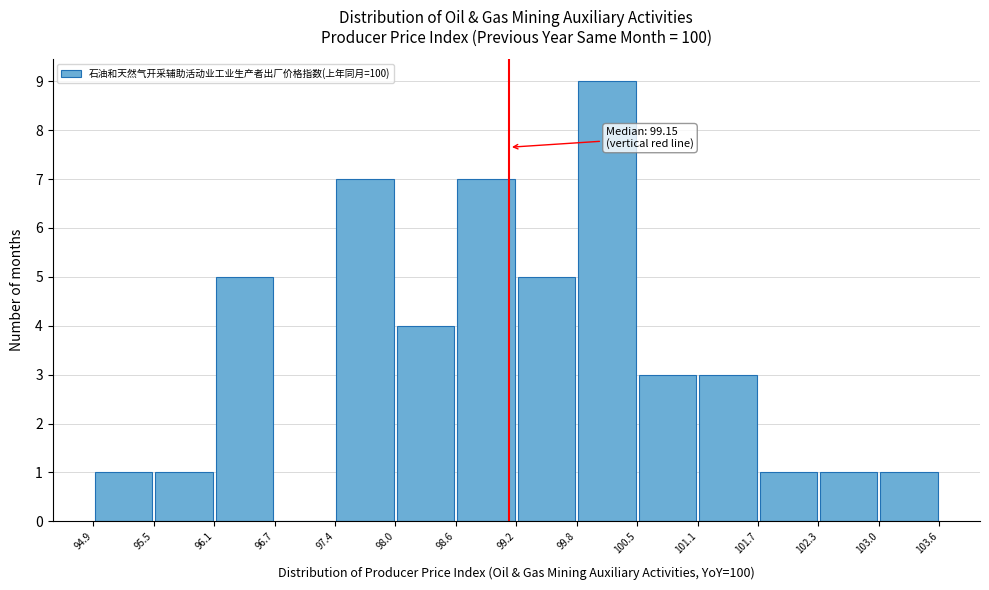

Which range on the x-axis has the tallest bar?

99.8 to 100.5